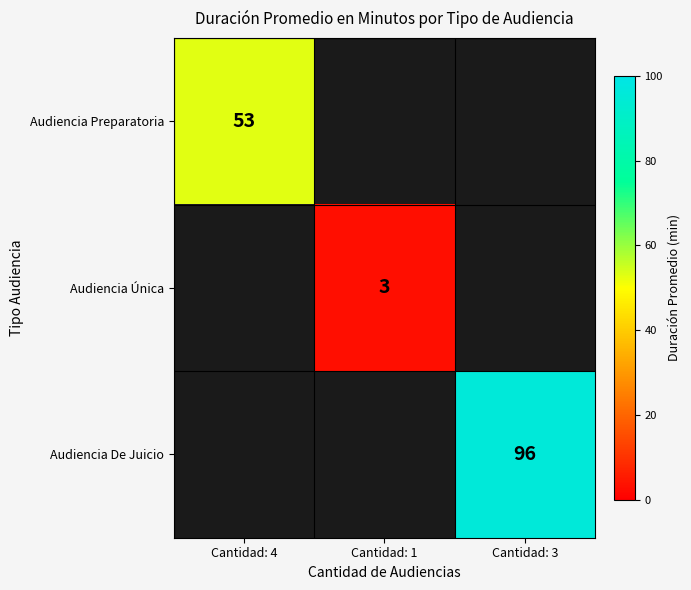

The Audiencia Única series shows 1.3 at Cantidad: 1. True or false?

False